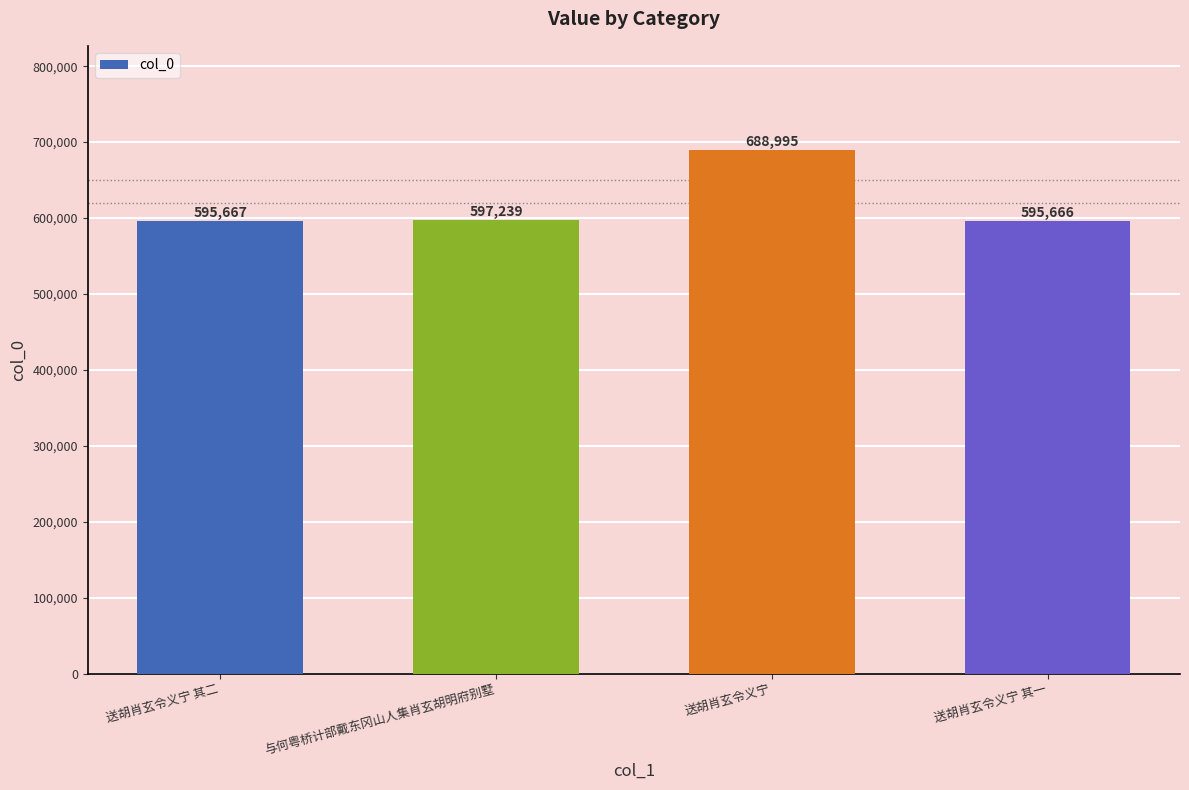

The value at 送胡肖玄令义宁 其二 is 204477. True or false?

False